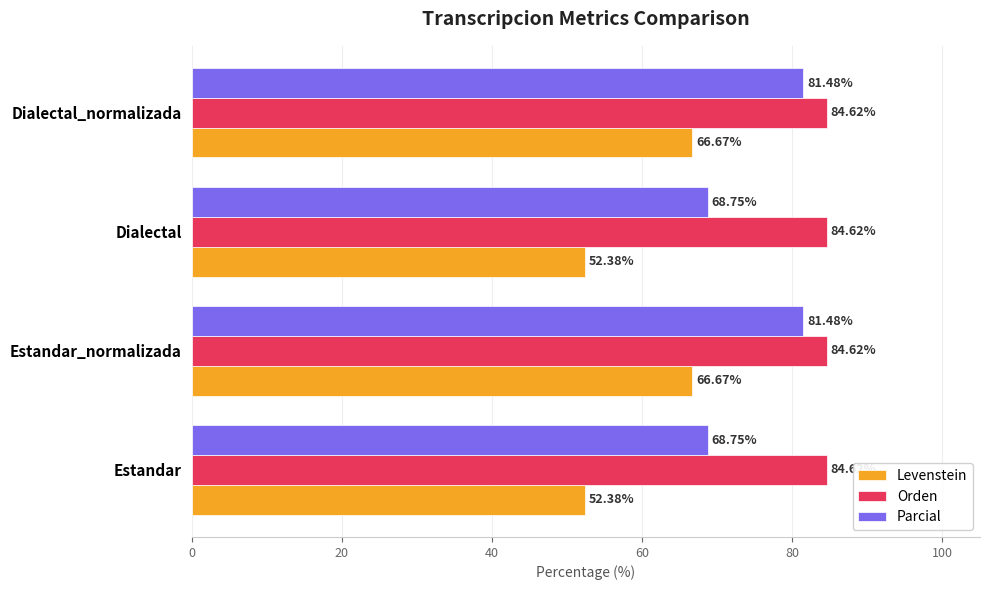

What is the difference between the highest and lowest values at Estandar?

32.2